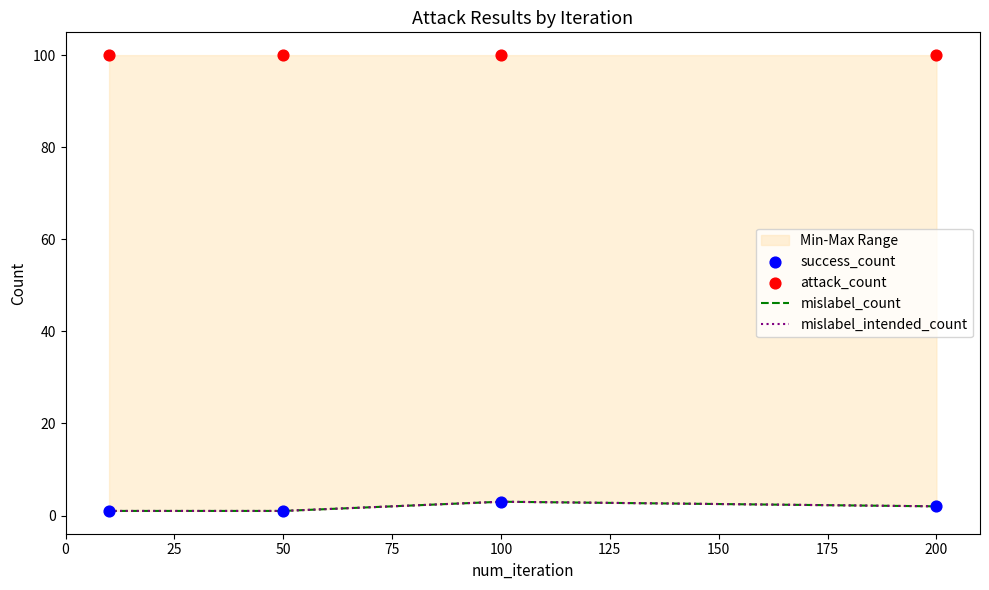

What are all the series names shown in the legend?

mislabel_count, mislabel_intended_count, success_count, attack_count